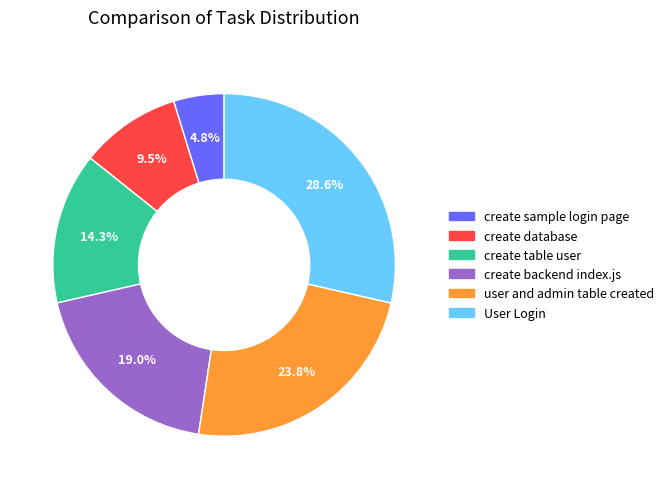

Does any single category account for the majority?

No